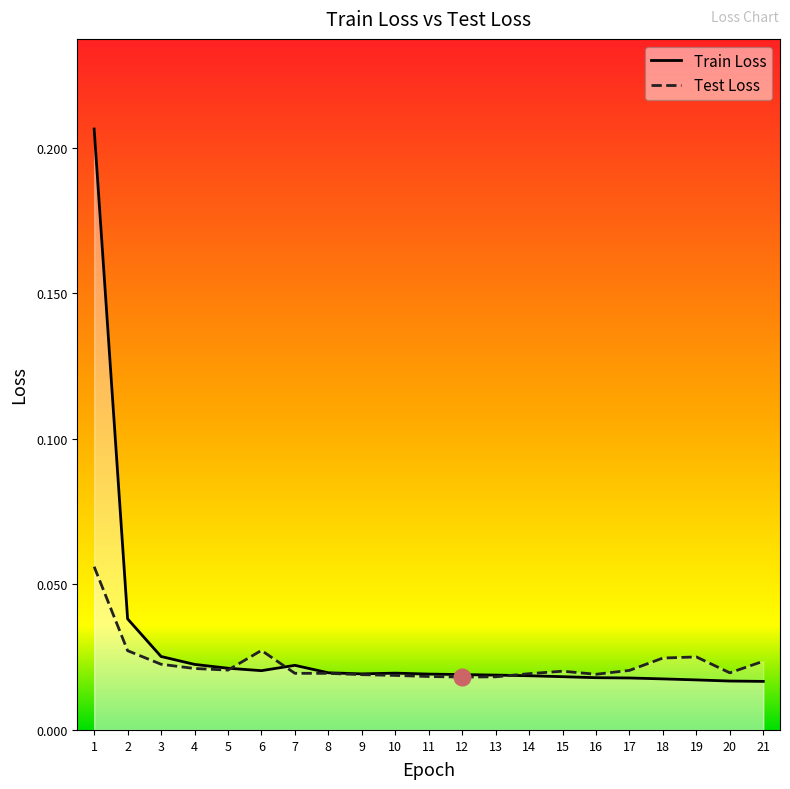

Reading left to right, list all the values displayed in this chart.

Train Loss: 1=0.2	2=0.0	3=0.0	4=0.0	5=0.0	6=0.0	7=0.0	8=0.0	9=0.0	10=0.0	11=0.0	12=0.0	13=0.0	14=0.0	15=0.0	16=0.0	17=0.0	18=0.0	19=0.0	20=0.0	21=0.0
Test Loss: 1=0.1	2=0.0	3=0.0	4=0.0	5=0.0	6=0.0	7=0.0	8=0.0	9=0.0	10=0.0	11=0.0	12=0.0	13=0.0	14=0.0	15=0.0	16=0.0	17=0.0	18=0.0	19=0.0	20=0.0	21=0.0